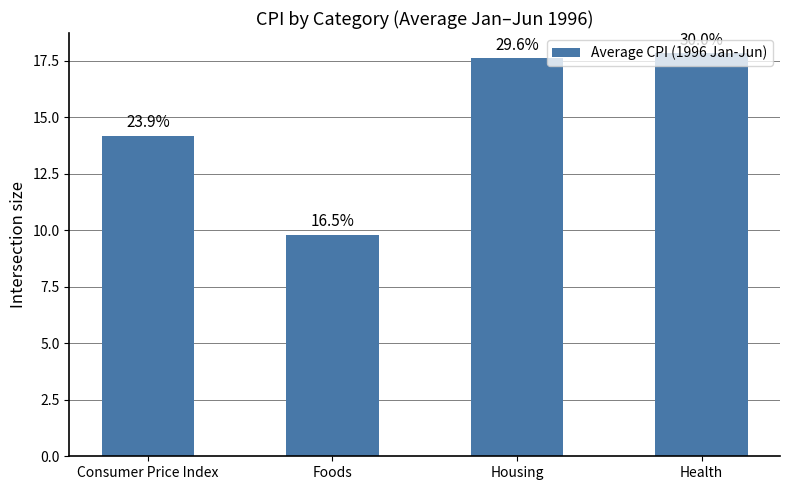

What is the value of the 1st bar from the left?

14.2